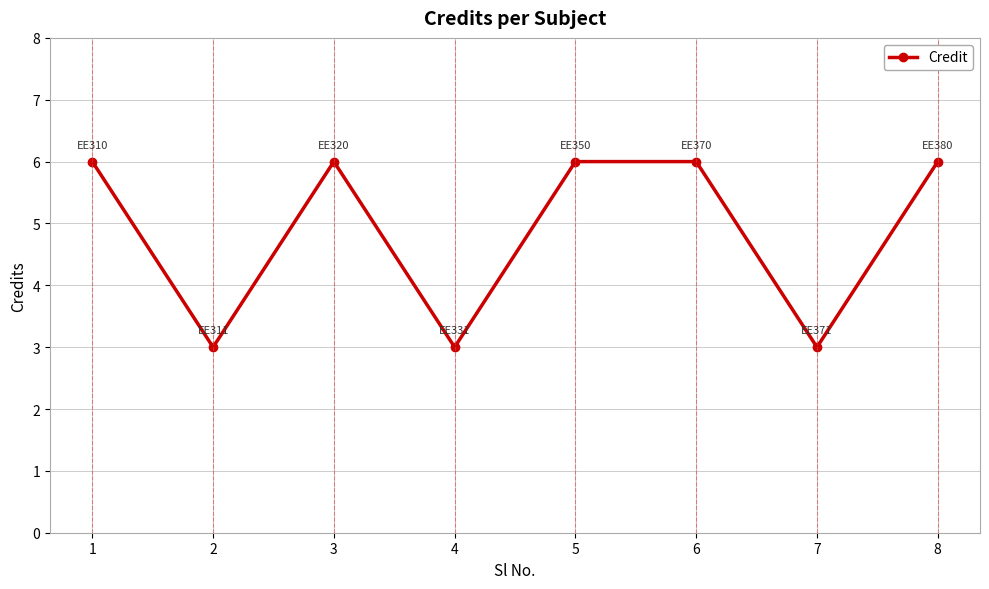

Which has a higher value, 4 or 5?

5